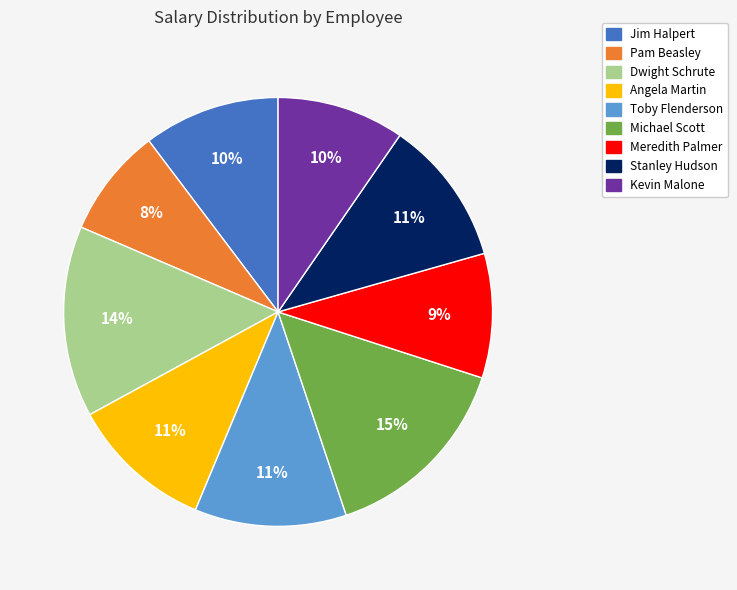

Which slice is the smallest?

Pam Beasley